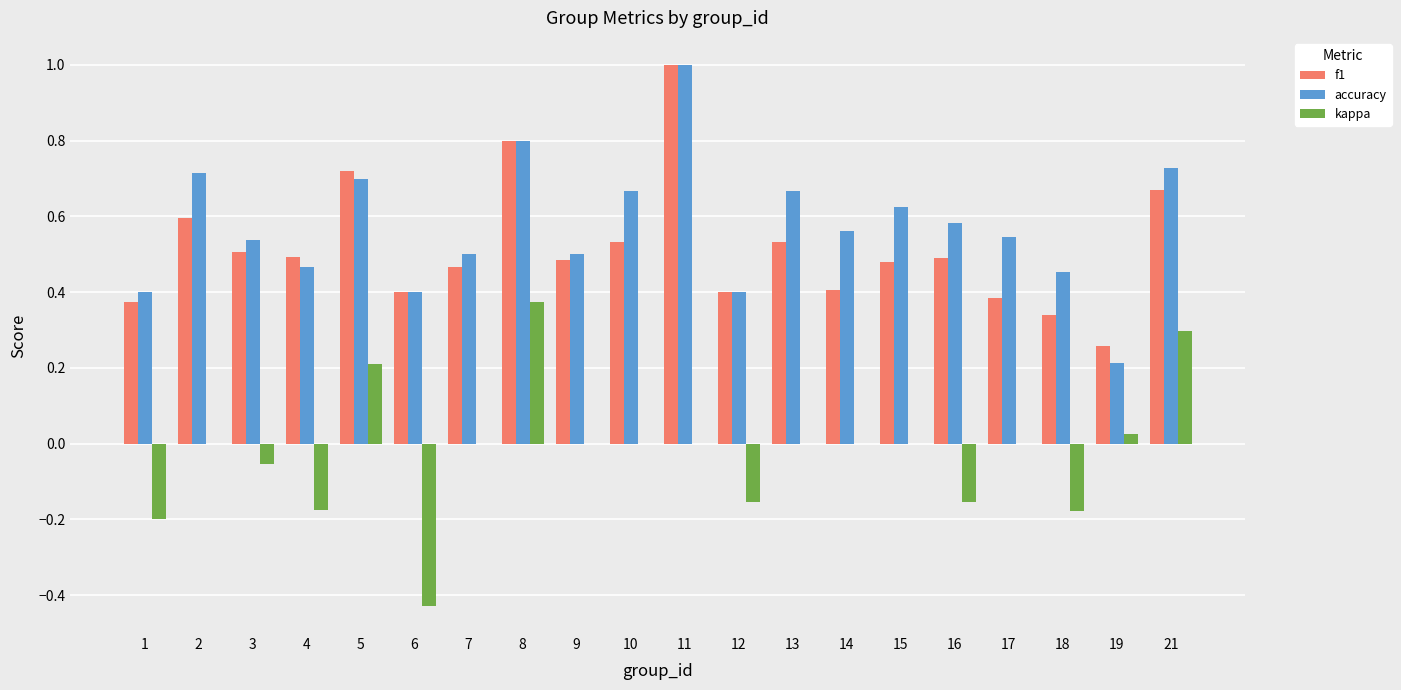

What is the sum of all f1 values?

10.3